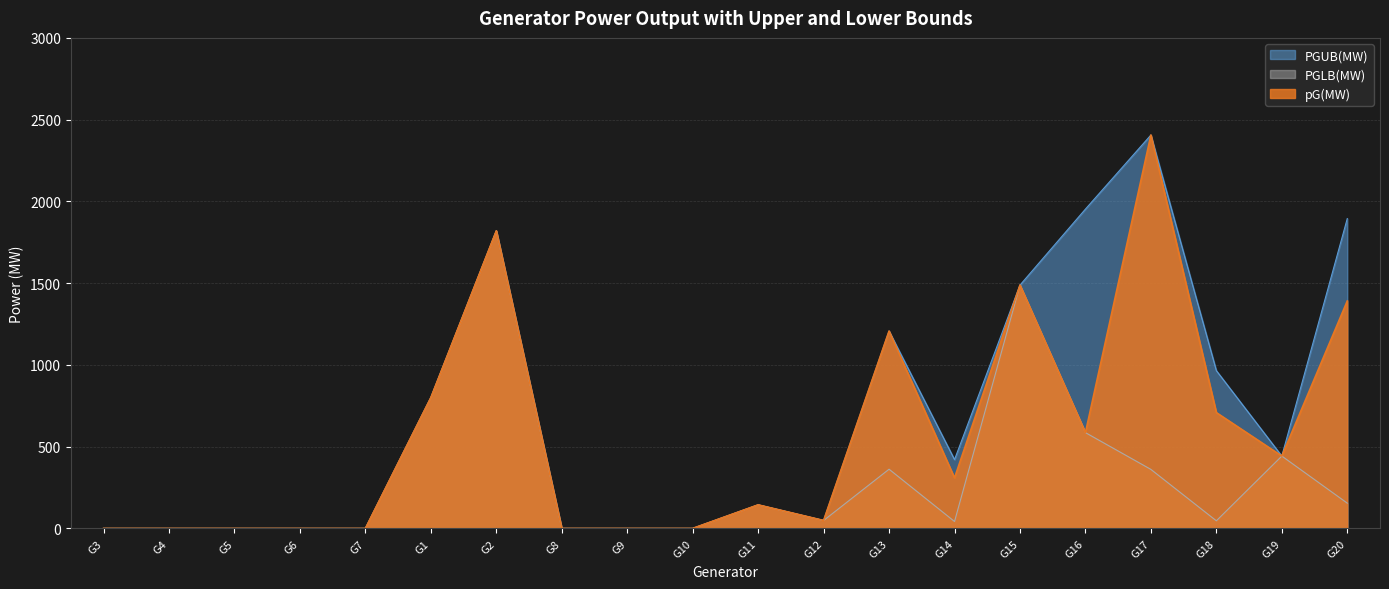

In PGLB(MW), how many points are lower than both neighbors (excluding endpoints)?

3